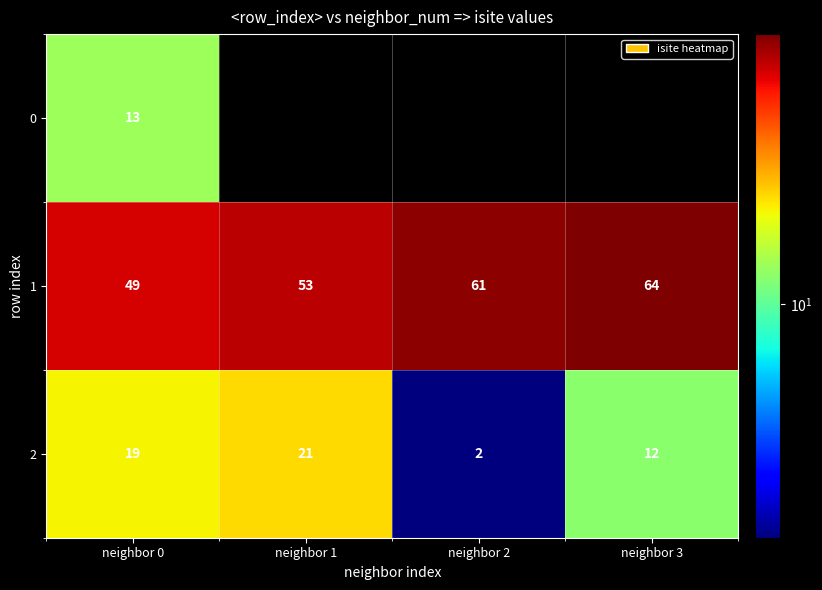

Count the 1 values in the range 53 to 64.

3